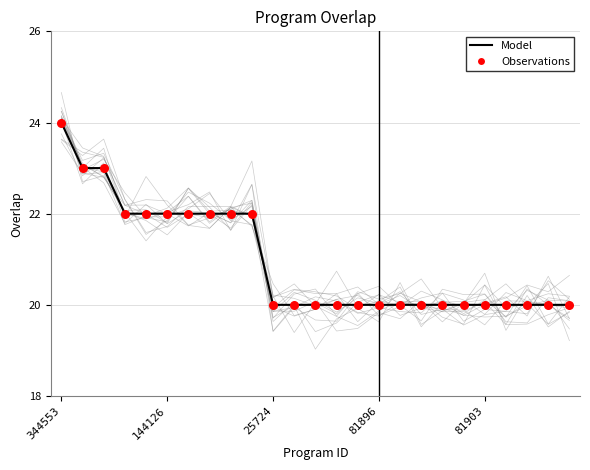

At how many categories does at least one series exceed 22?

3